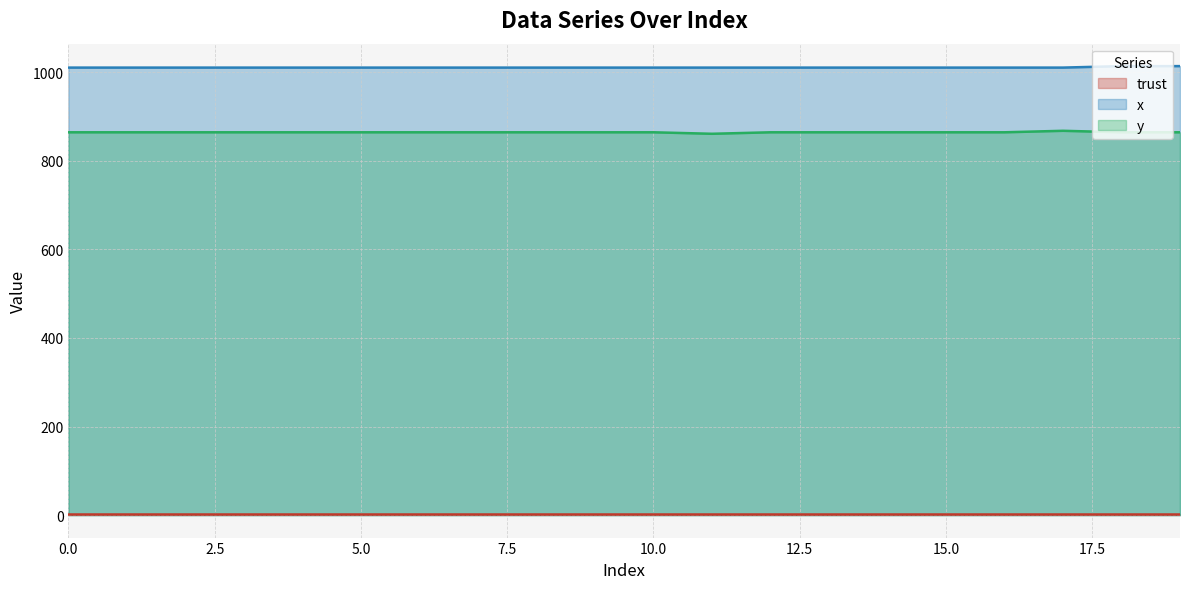

True or false: x has more than 0 points higher than both neighbors.

False